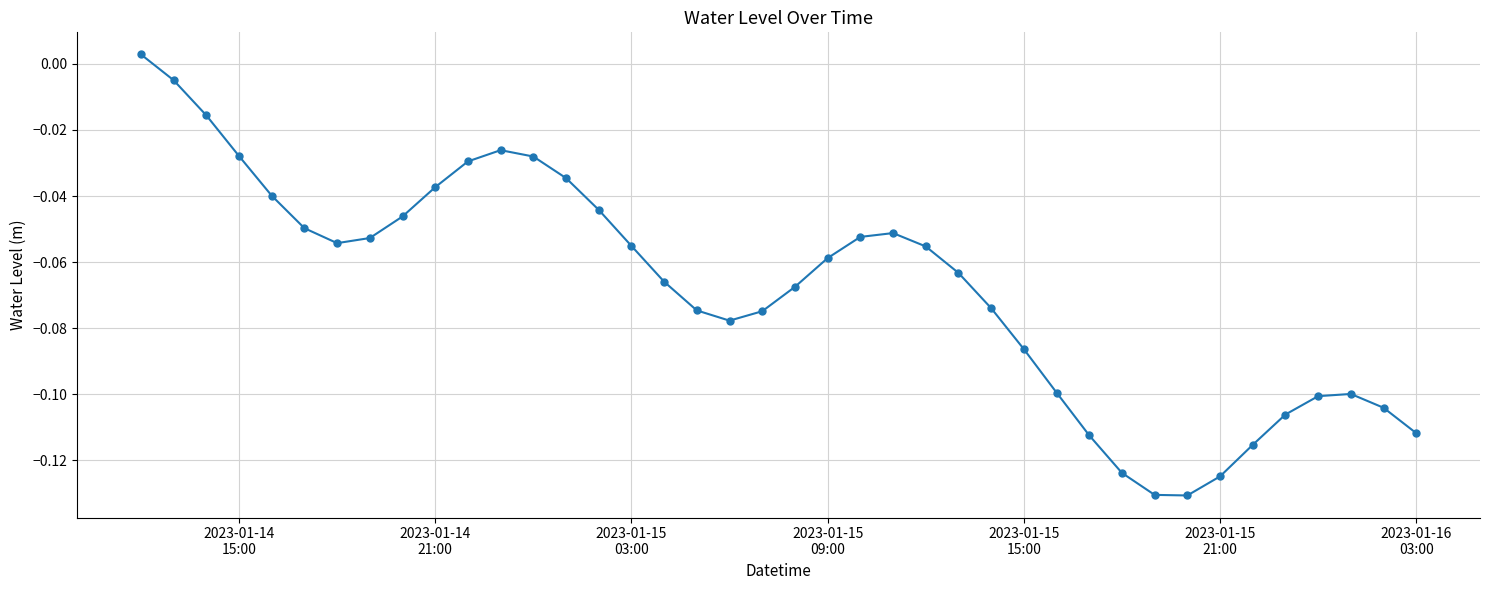

How many interior local valleys (lower than both neighbors) does the data have?

3